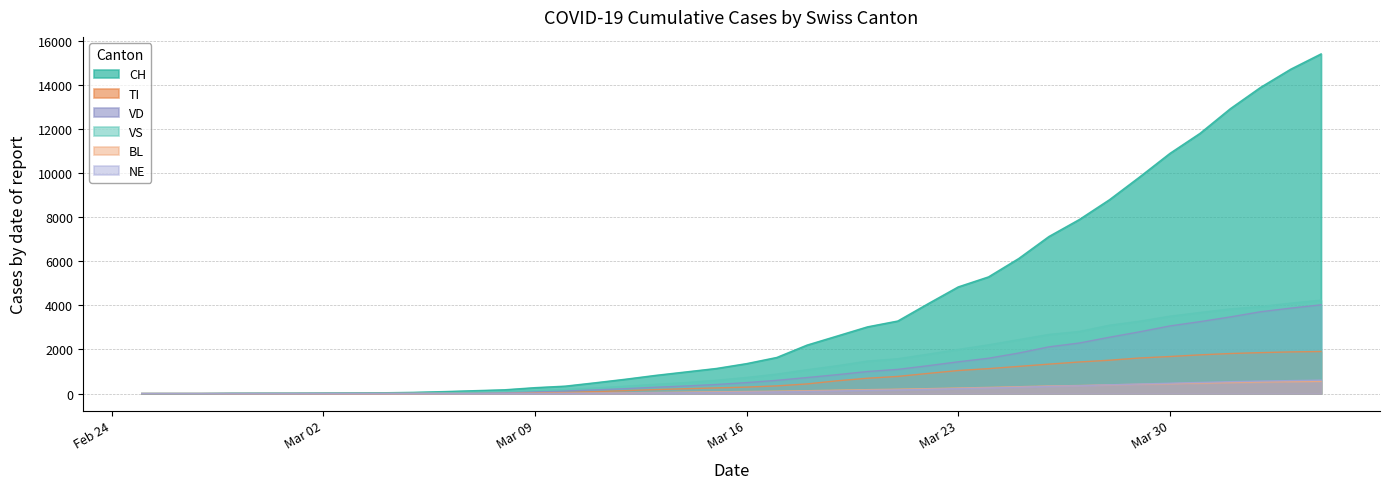

Which series has the widest spread of values?

CH